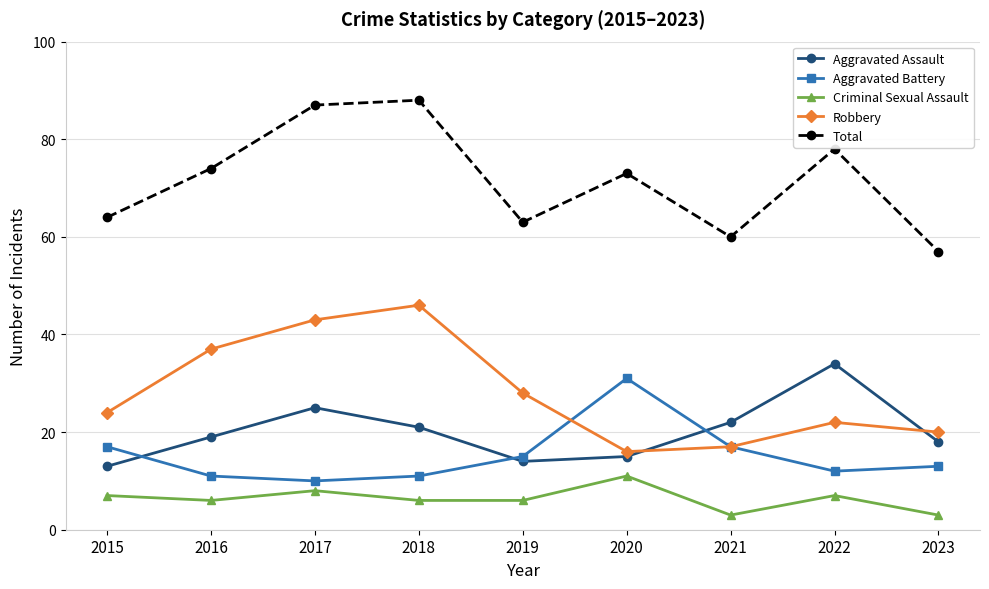

Reading right to left, transcribe all the data shown in this chart.

Aggravated Assault: 2023=18	2022=34	2021=22	2020=15	2019=14	2018=21	2017=25	2016=19	2015=13
Aggravated Battery: 2023=13	2022=12	2021=17	2020=31	2019=15	2018=11	2017=10	2016=11	2015=17
Criminal Sexual Assault: 2023=3	2022=7	2021=3	2020=11	2019=6	2018=6	2017=8	2016=6	2015=7
Robbery: 2023=20	2022=22	2021=17	2020=16	2019=28	2018=46	2017=43	2016=37	2015=24
Total: 2023=57	2022=78	2021=60	2020=73	2019=63	2018=88	2017=87	2016=74	2015=64